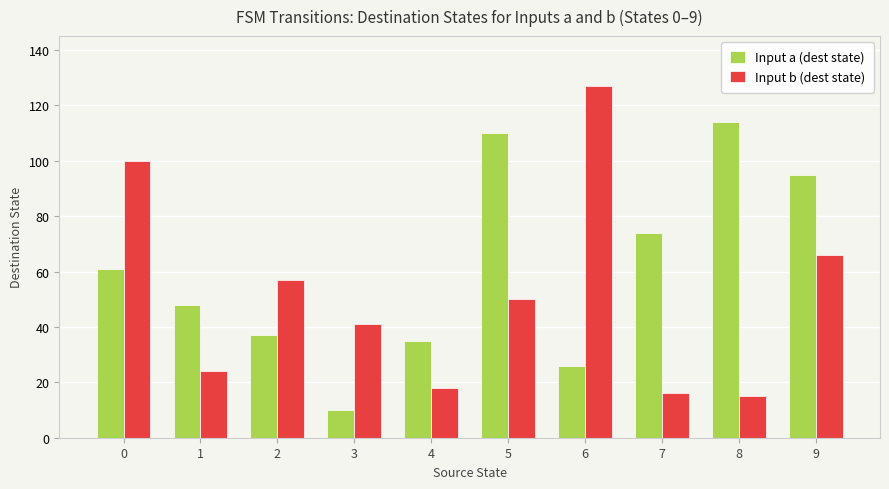

What is the sum of all Input a (dest state) values?

610